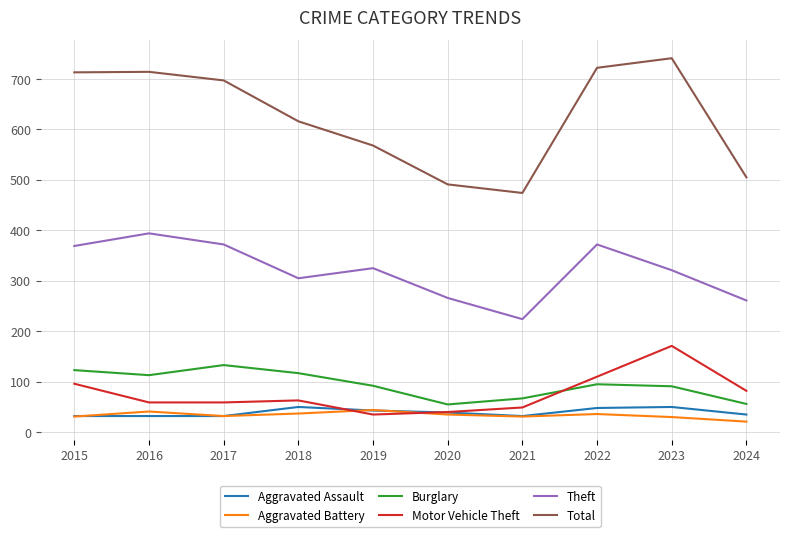

True or false: Aggravated Assault and Theft intersect in this chart.

False